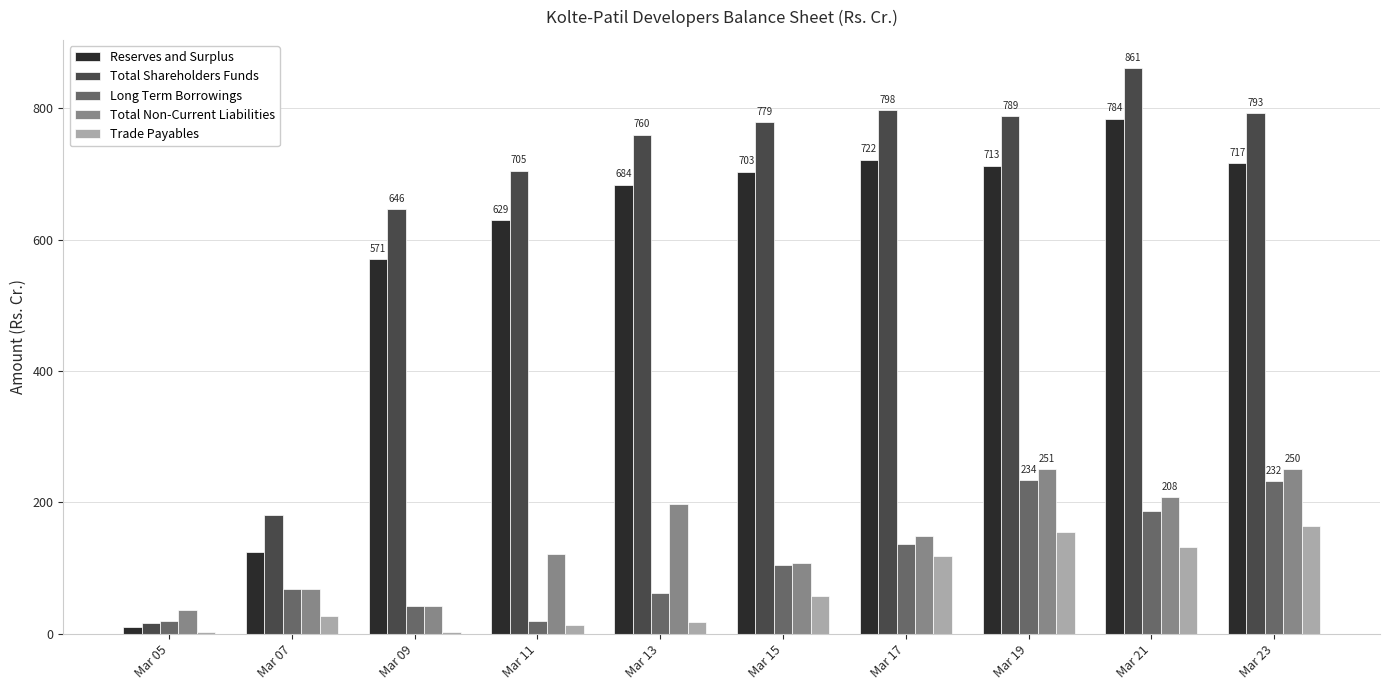

What is the sum of all Total Non-Current Liabilities values?

1430.0